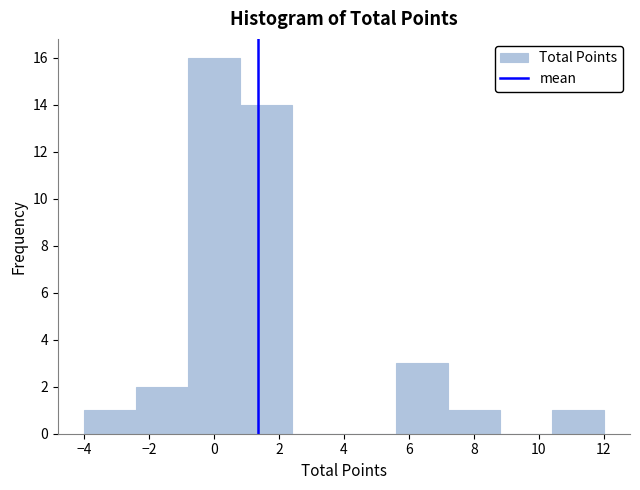

Which range on the x-axis has the tallest bar?

-0.8 to 0.8